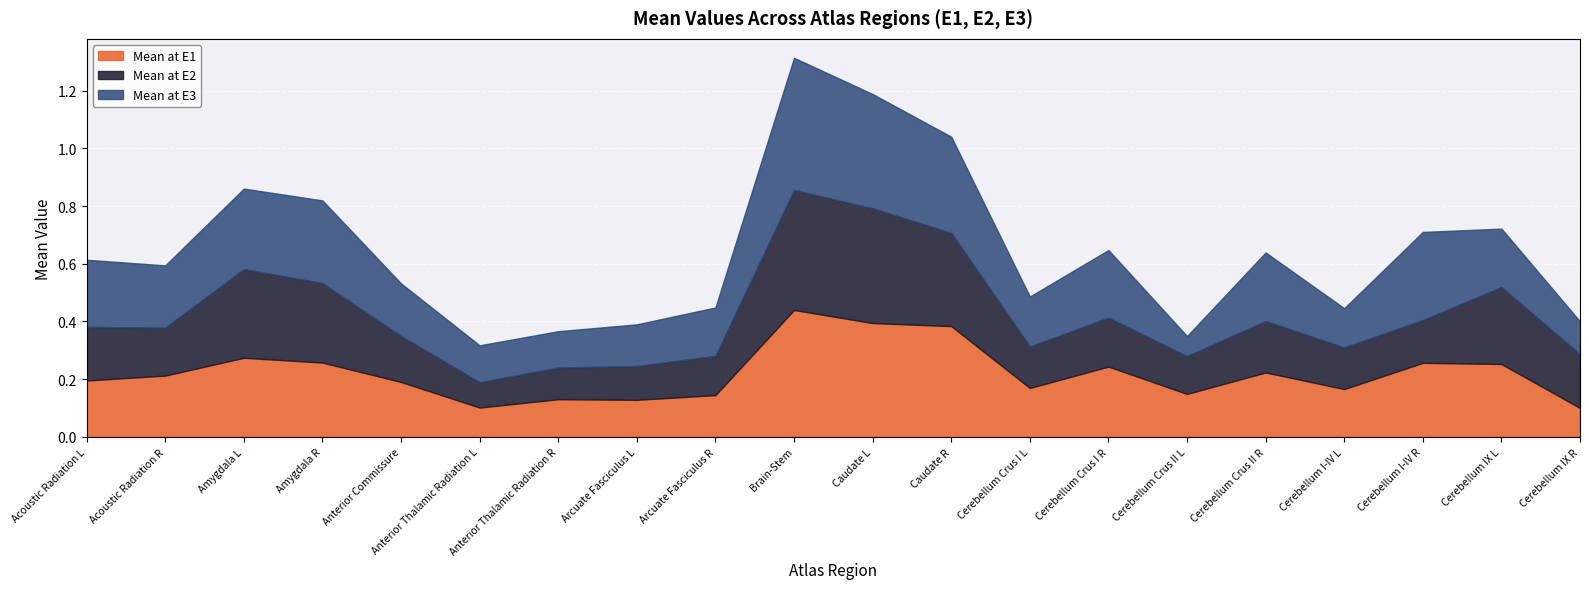

Where is the first local maximum for Mean at E3?

Amygdala R